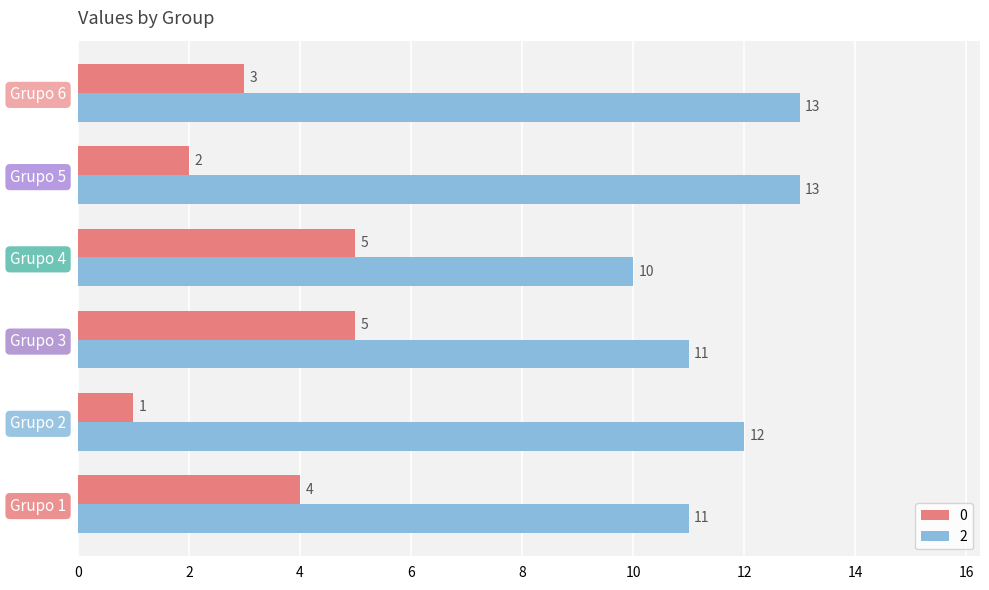

How many data points does each series have?

6